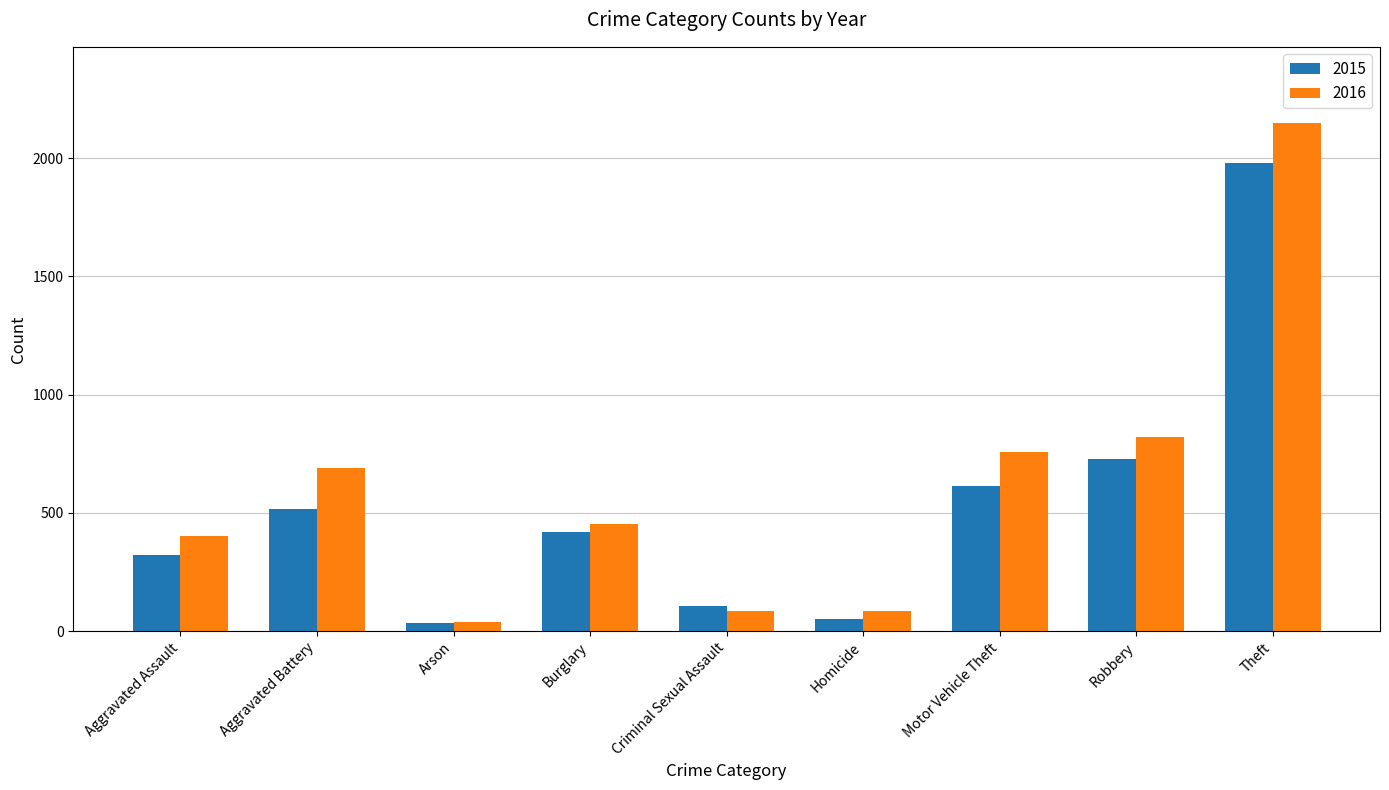

What is the value of the 2016 bar at the 5th from the left?

87